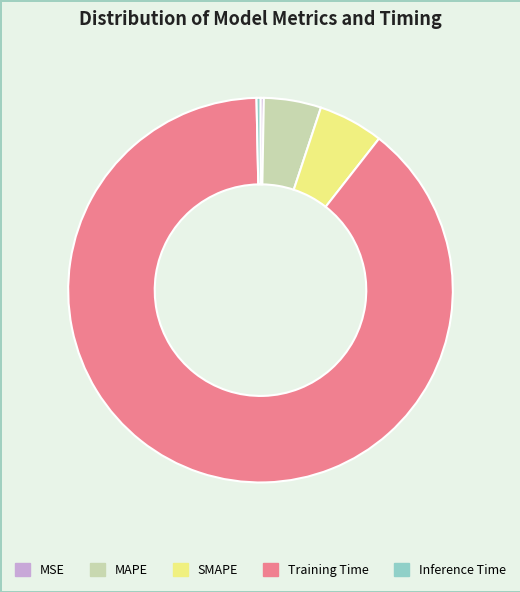

Do Inference Time and MAPE together represent more than half of the pie?

No